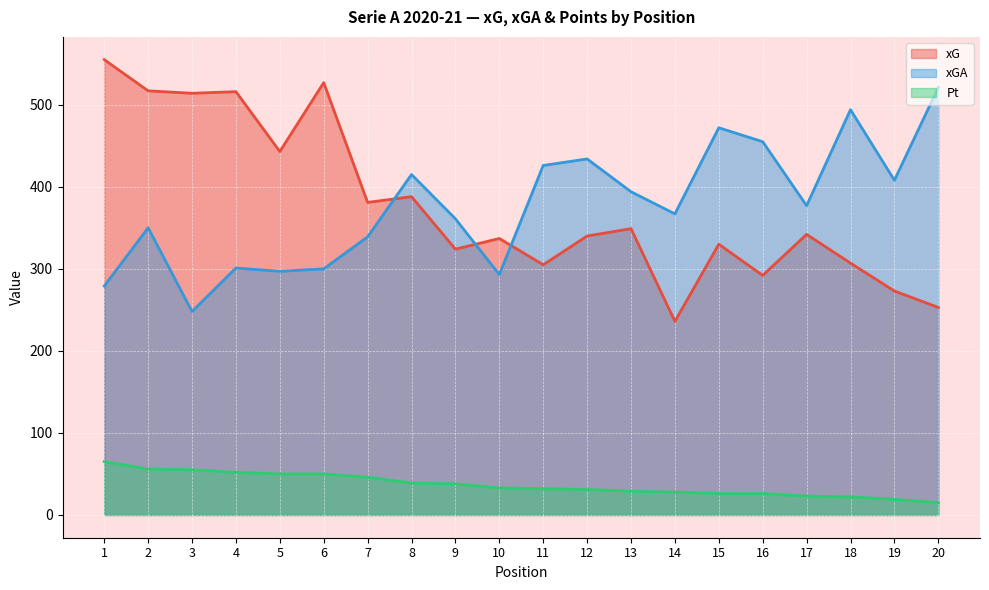

At 11, list the series in order from smallest to largest.

Pt, xG, xGA